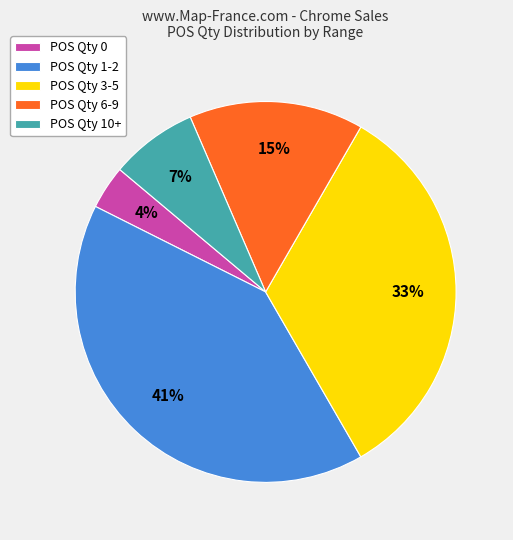

How many slices are in this pie chart?

5